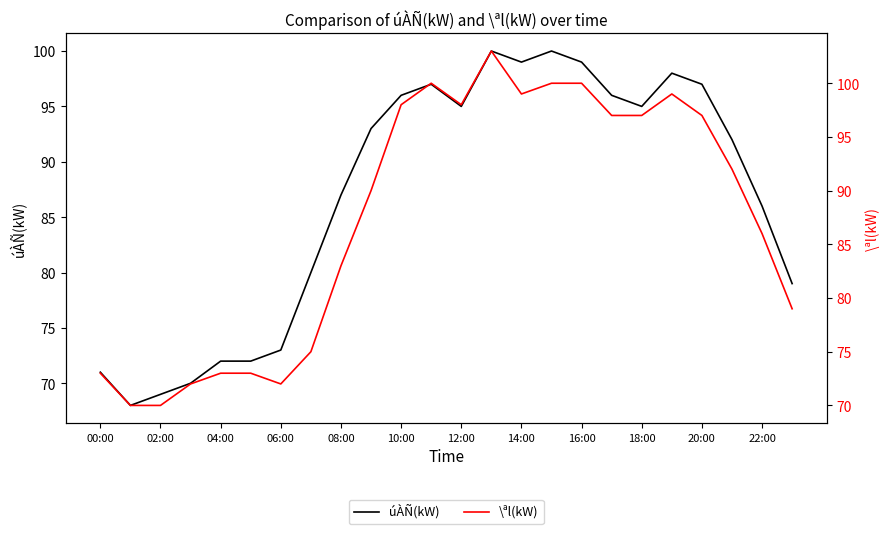

How many data points in \ªl(kW) are above 92?

11